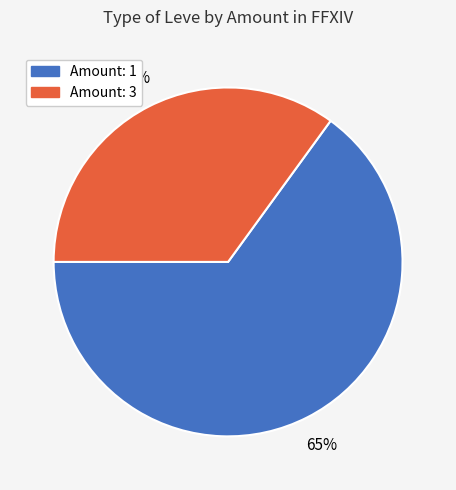

To the nearest percent, what is the average slice percentage?

50%